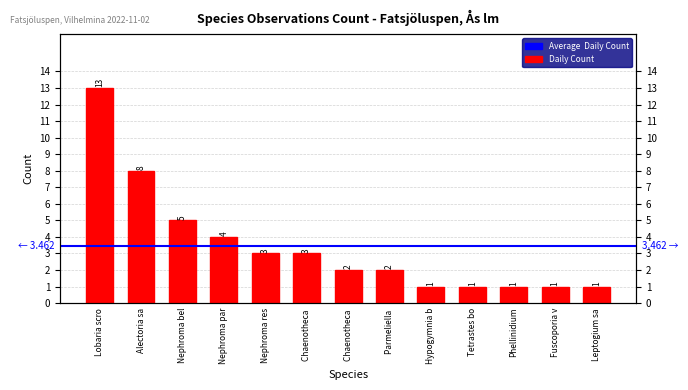

Which label corresponds to the largest value in the chart?

Lobaria scro